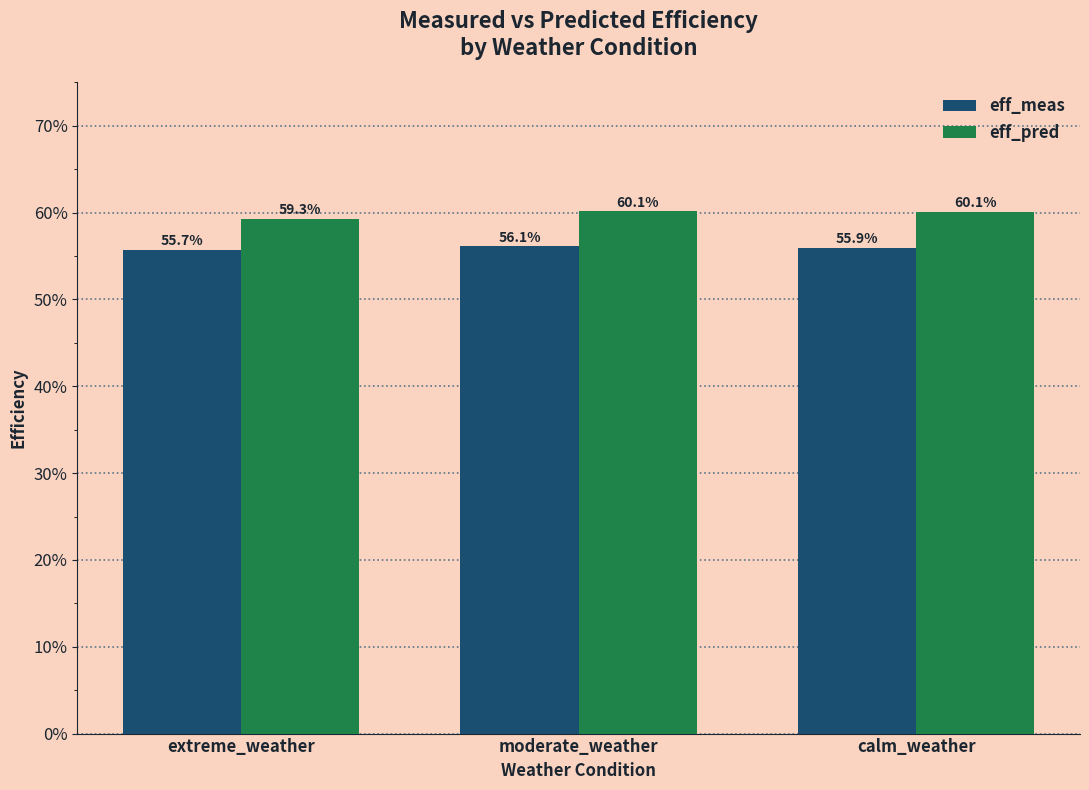

Does the chart contain stacked bars?

No